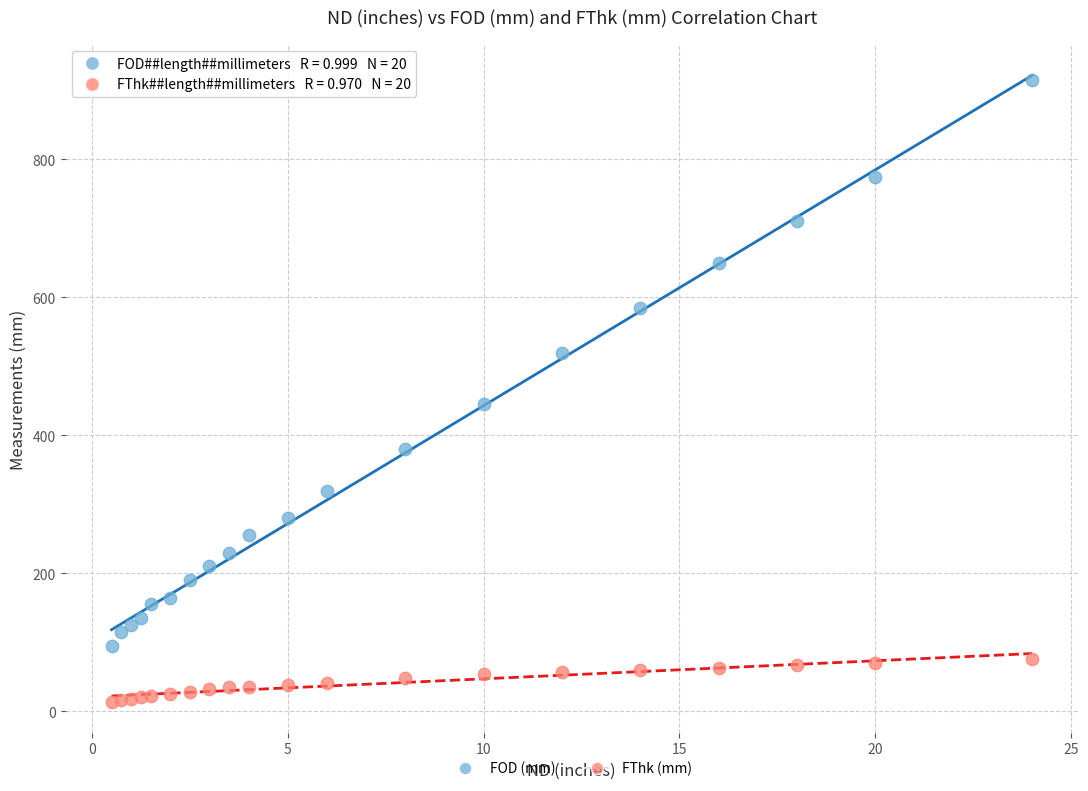

Across all series, what Y value is closest to 464?

445.0